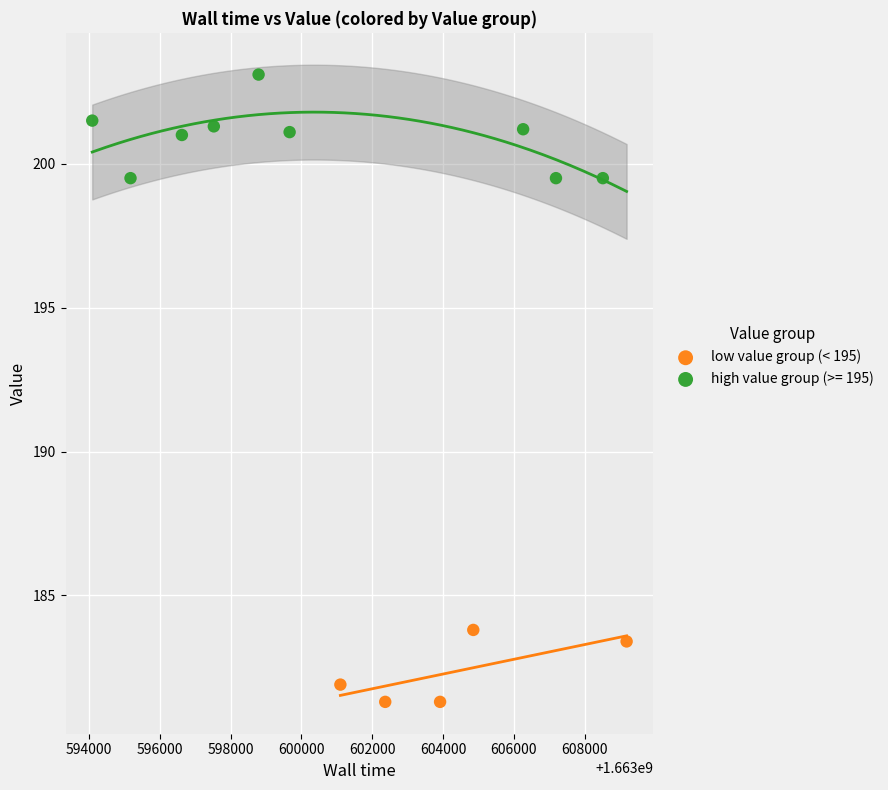

Which series contains the lowest Y value?

low value group (< 195)